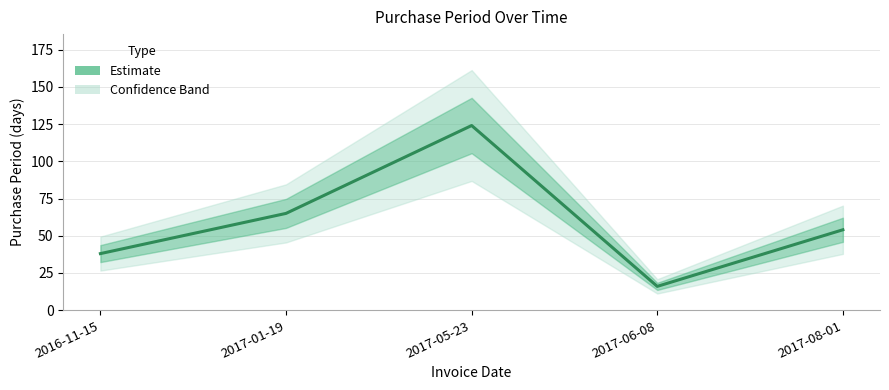

List the labels in order of value, largest first.

2017-05-23, 2017-01-19, 2017-08-01, 2016-11-15, 2017-06-08